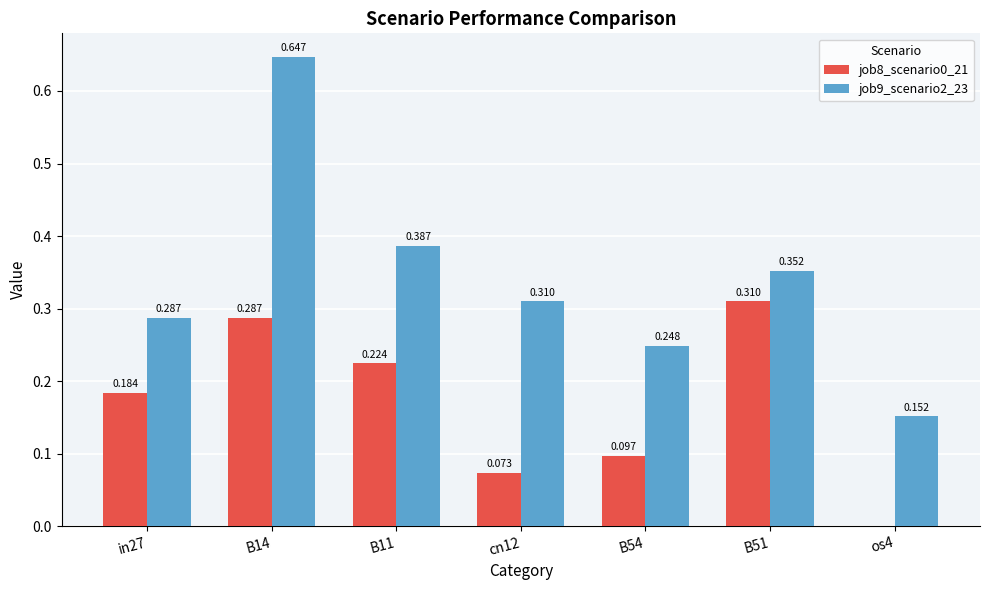

How many groups of bars are there?

7